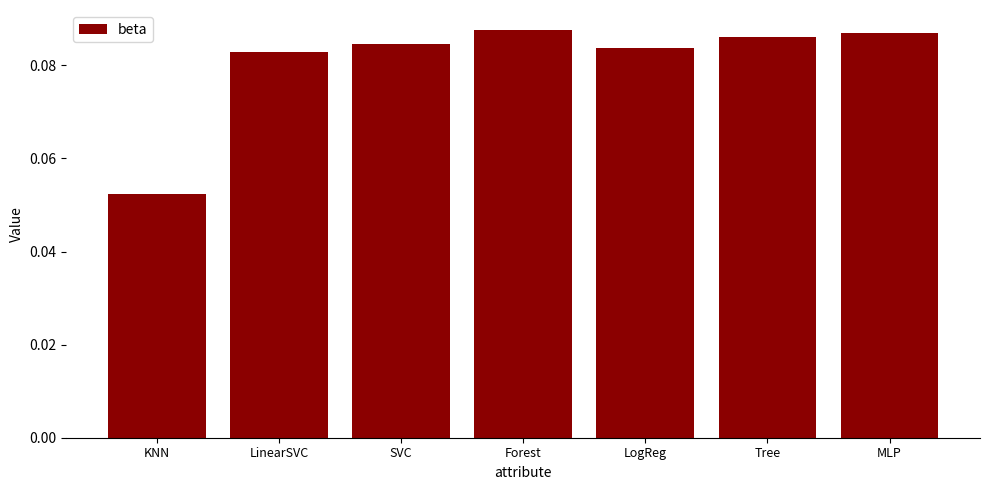

Which category has the lowest value across all series?

KNN